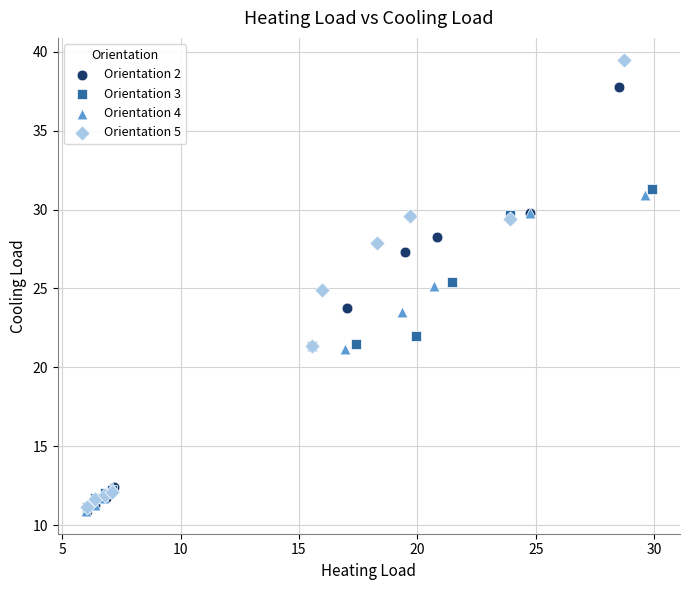

Which series reaches the maximum Y coordinate?

Orientation 5